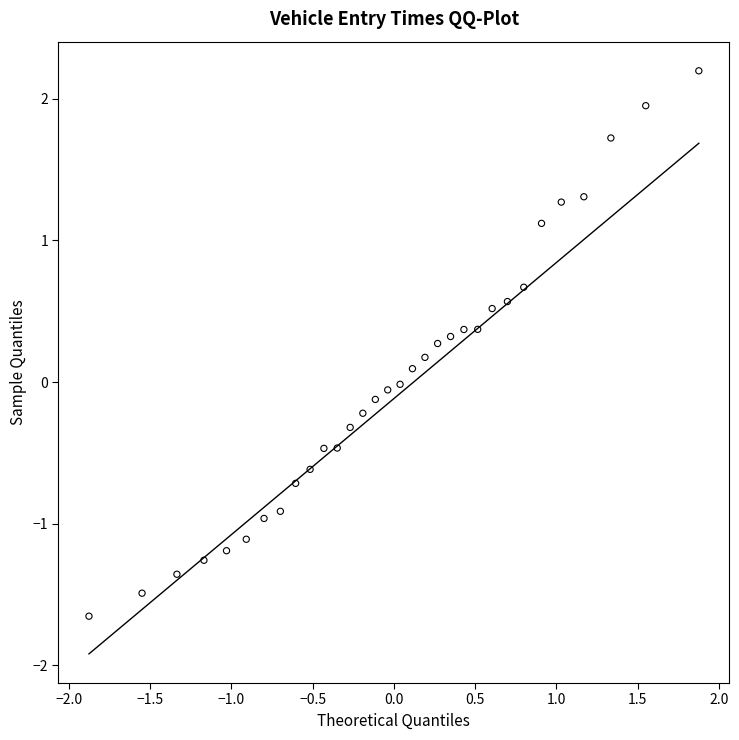

What is the range of X values (max minus min)?

3.8